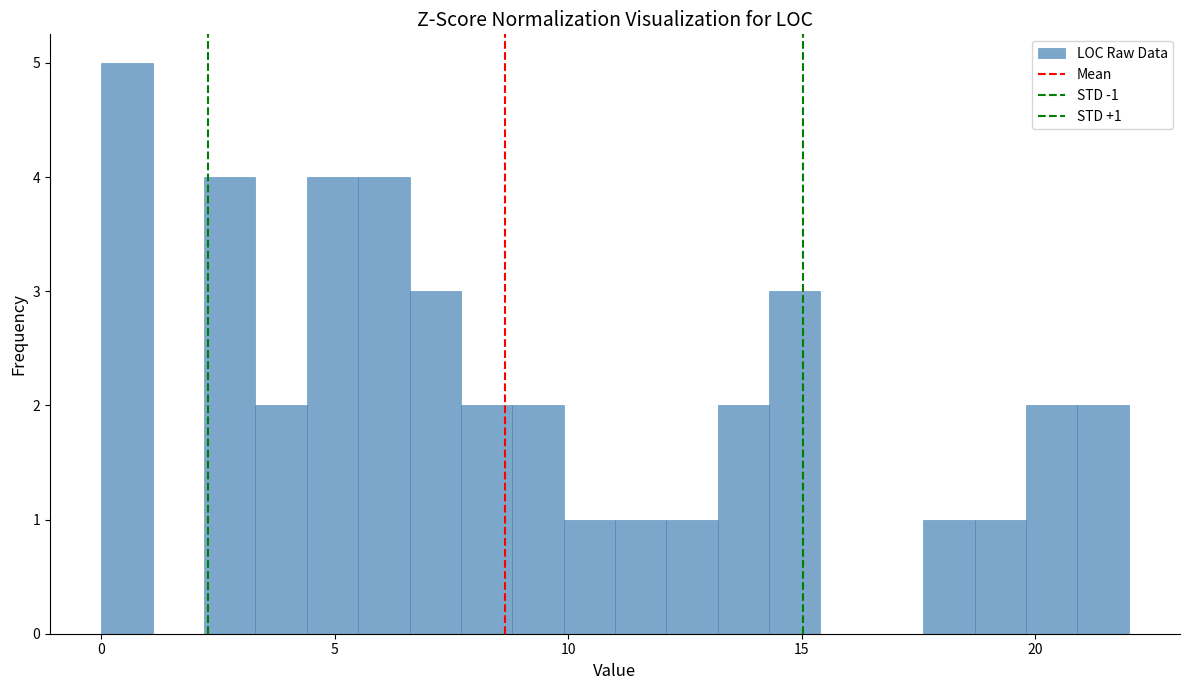

Read against the x-axis, roughly where is the centre of the tallest bar?

0.5